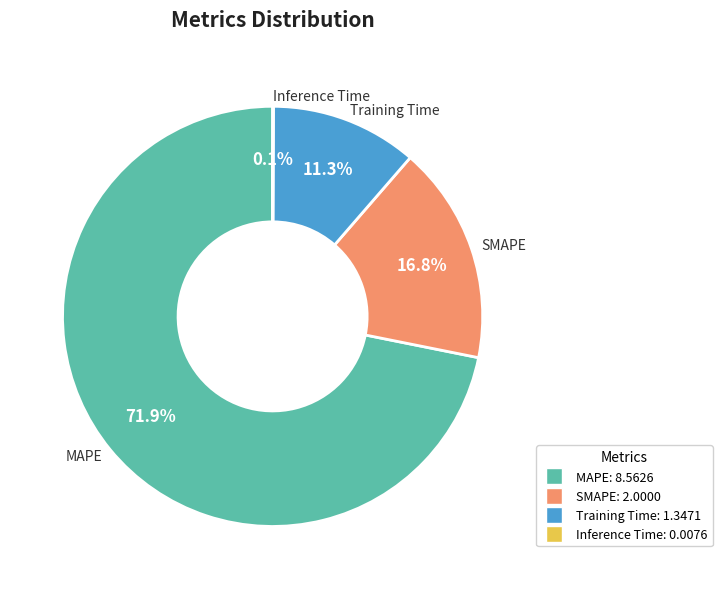

Does SMAPE represent more than half of the total?

No